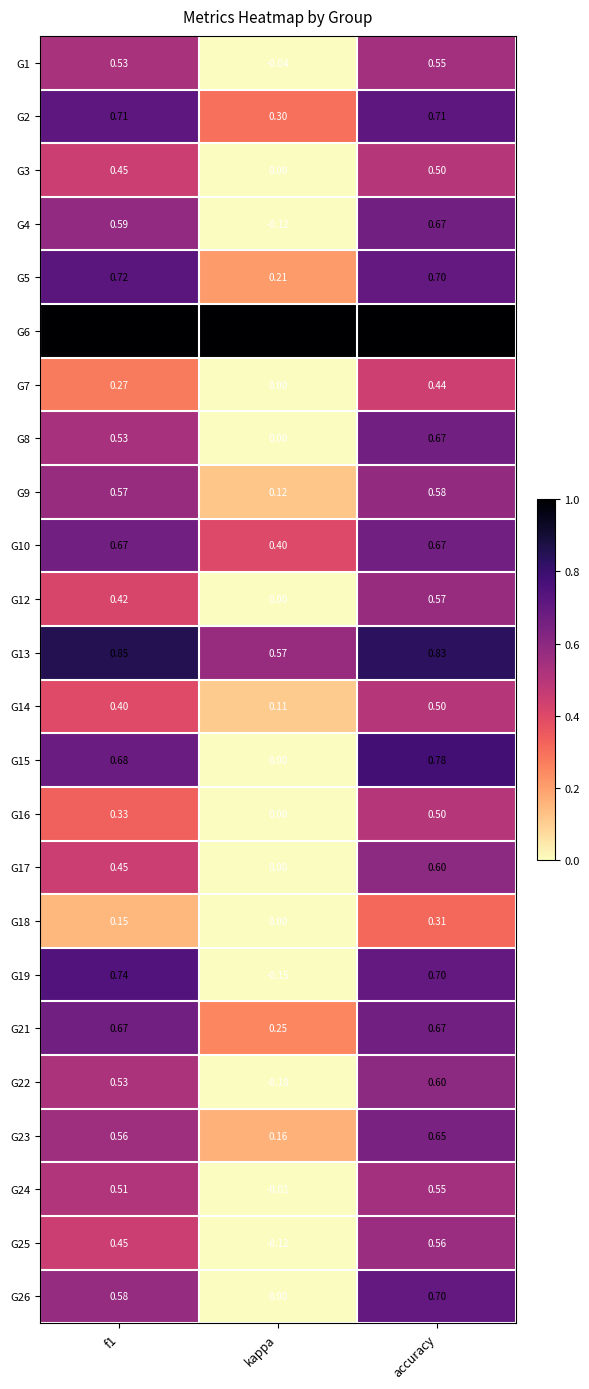

What is the greatest value displayed?

1.0